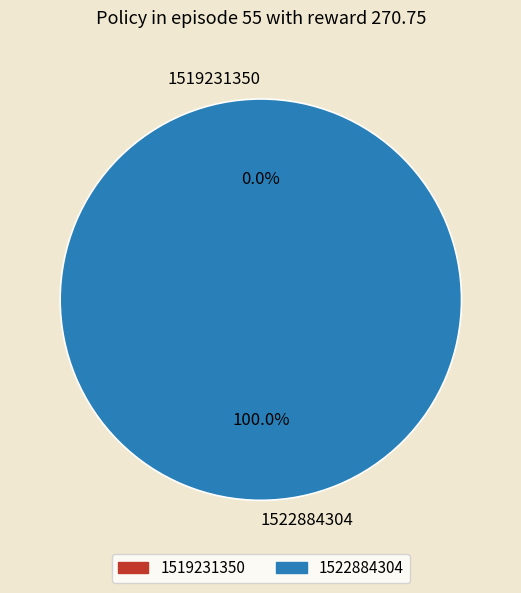

Rank the categories by value from highest to lowest.

1522884304, 1519231350